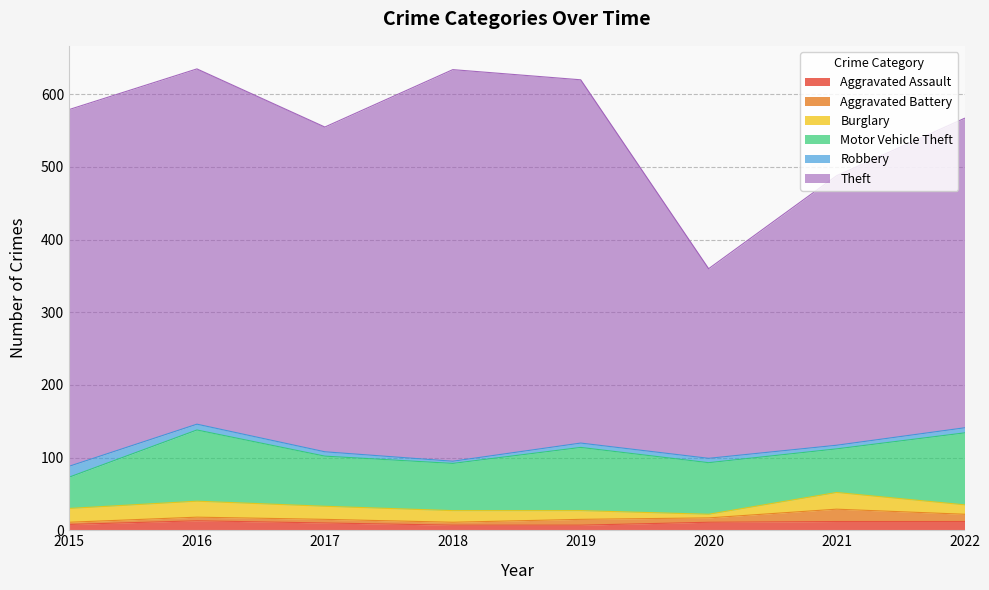

Reading right to left, extract all data points from this chart.

Aggravated Assault: 12	12	11	7	7	10	13	8
Aggravated Battery: 10	17	6	8	4	5	5	3
Burglary: 13	23	5	12	16	18	22	19
Motor Vehicle Theft: 99	60	71	87	65	69	98	43
Robbery: 7	5	6	6	3	6	8	15
Theft: 426	371	261	500	539	447	489	491